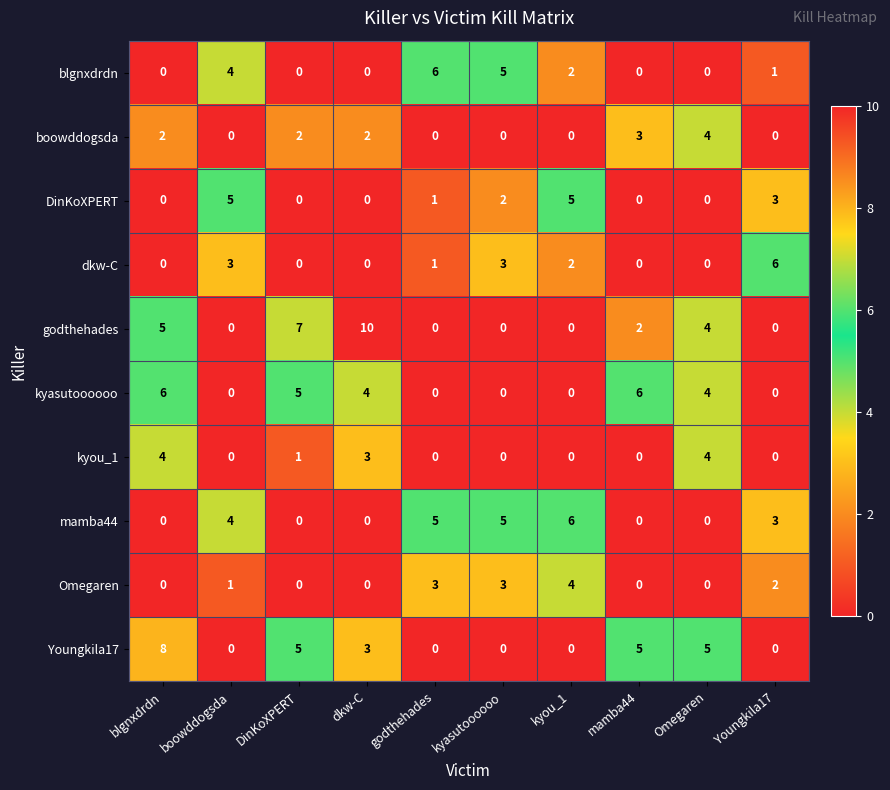

At which label is Omegaren closest to 2?

Youngkila17